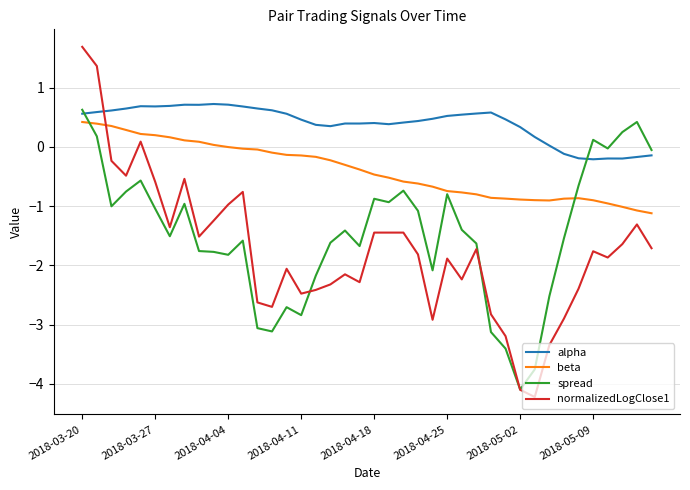

True or false: beta and alpha intersect in this chart.

False